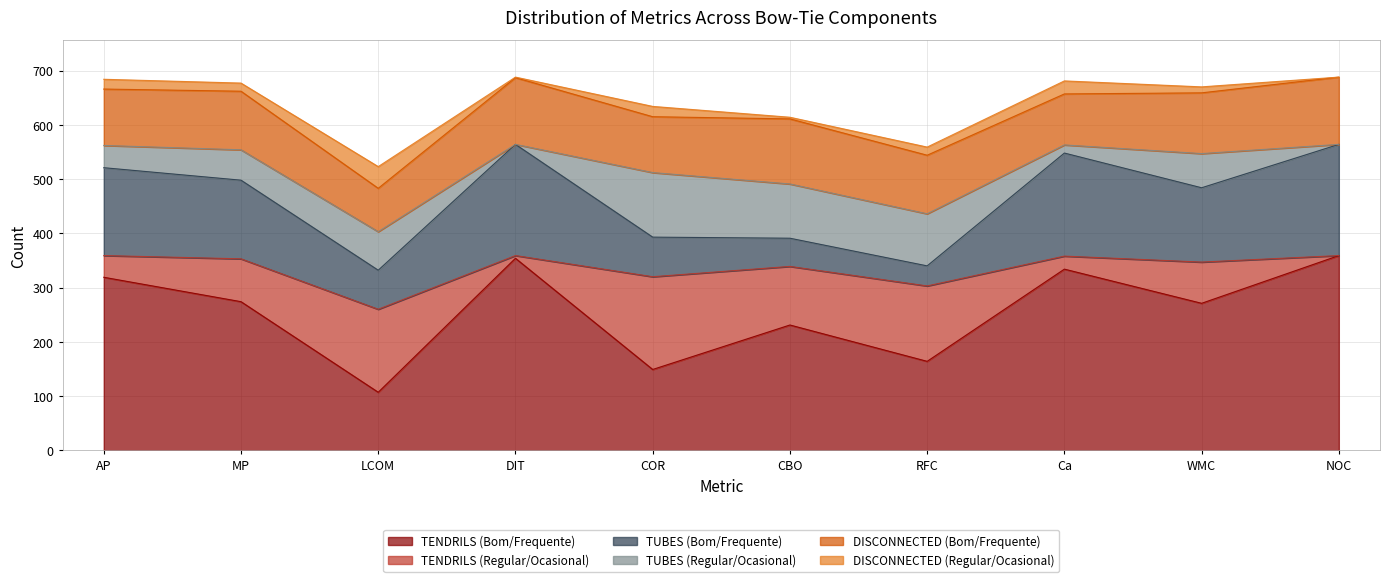

Where is the first local maximum for TENDRILS (Regular/Ocasional)?

LCOM